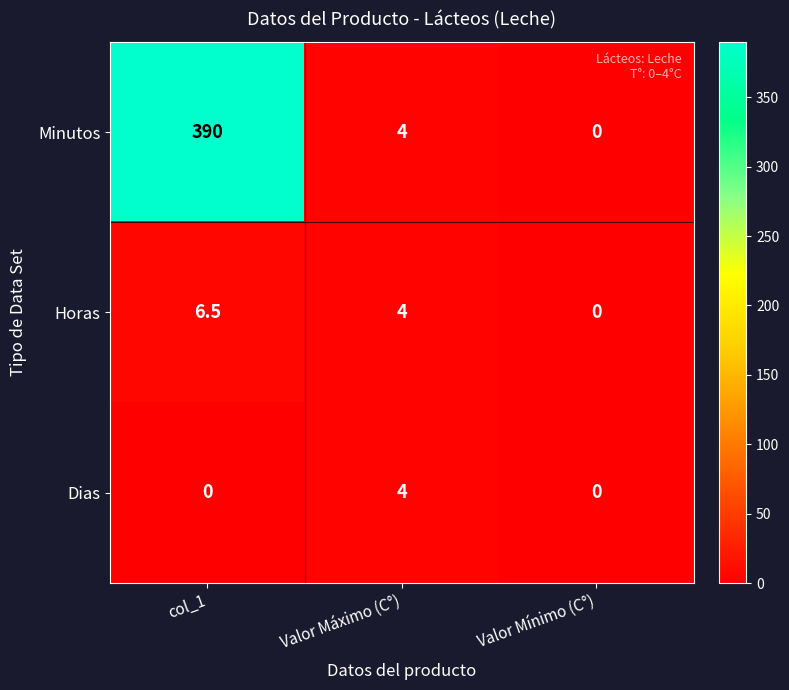

At which category does the chart reach its peak across all series?

col_1